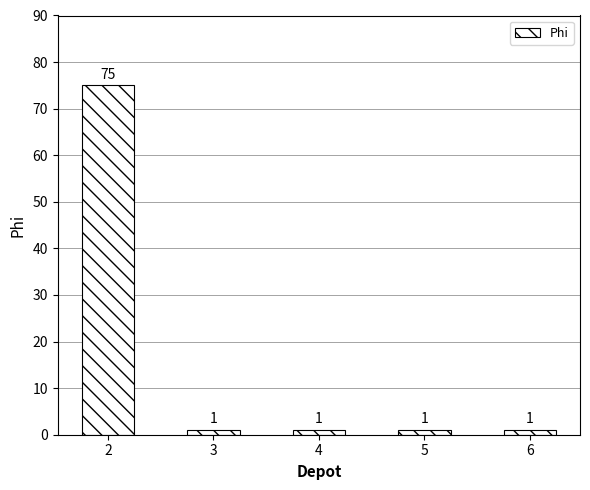

What is the value of the 3rd bar from the left?

1